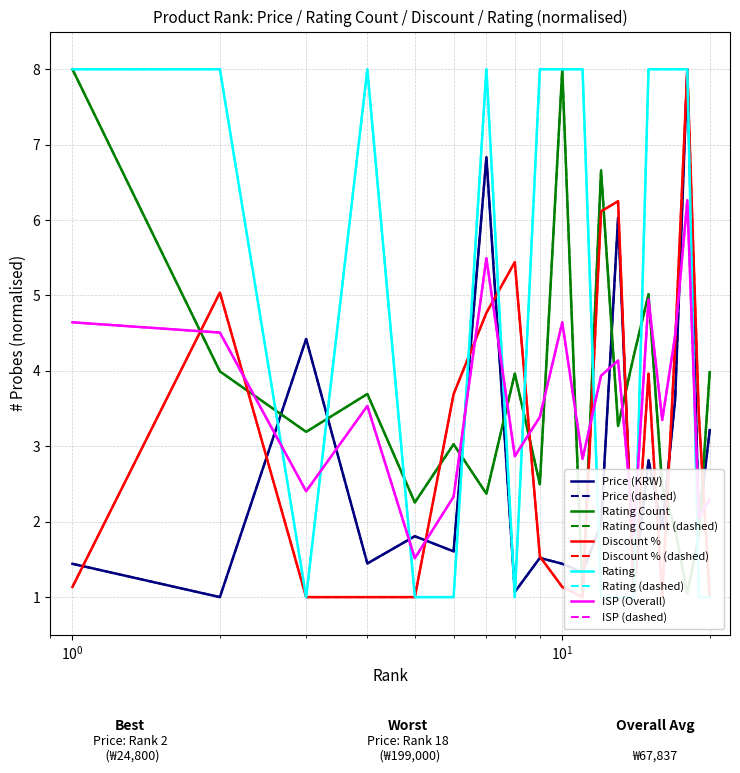

How many intersections are there between discount_percentage and price?

12